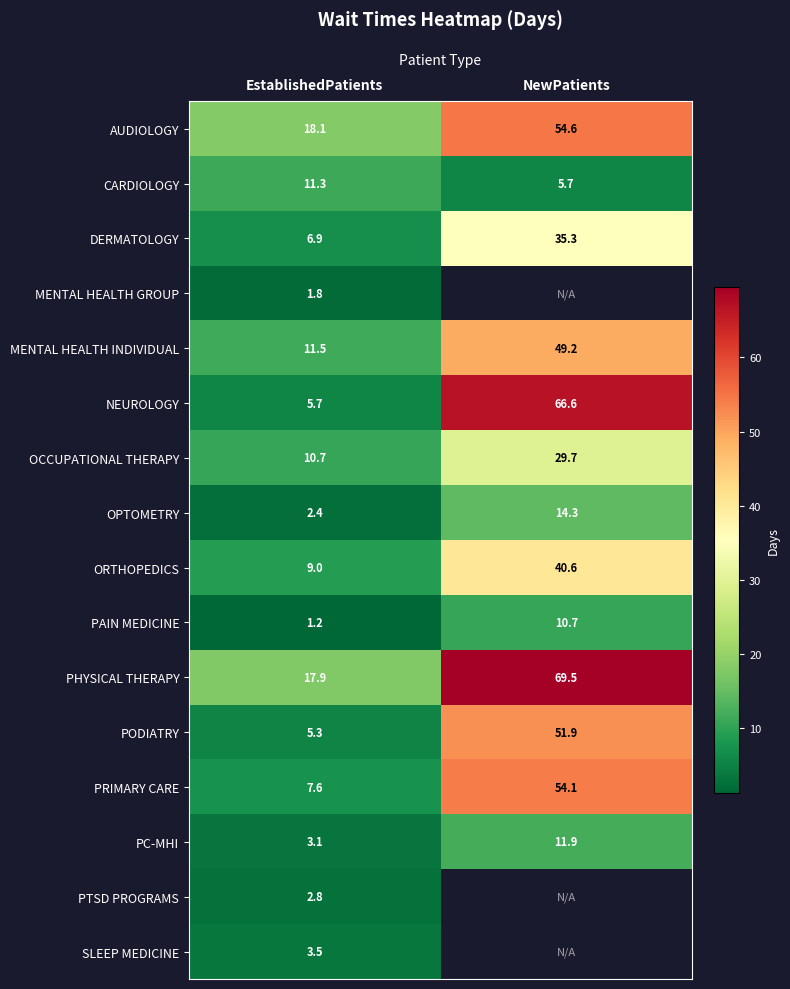

Read the PODIATRY value at NewPatients.

51.9